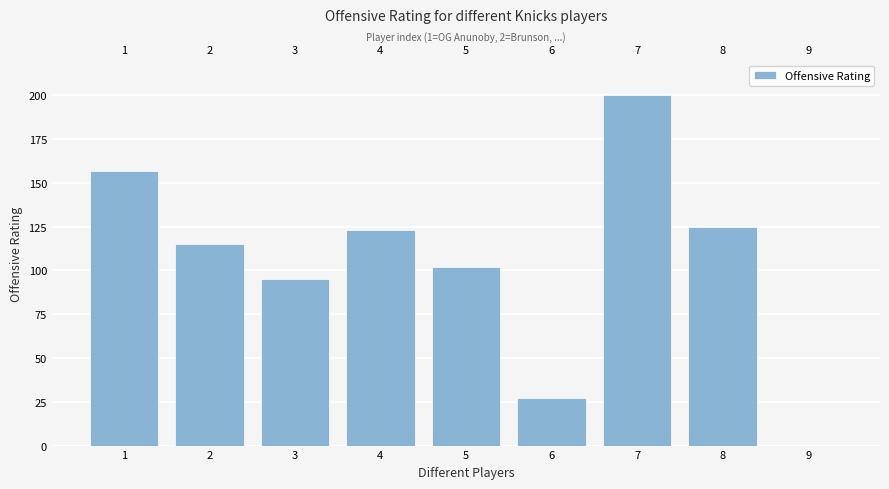

List the labels in order of value, smallest first.

9, 6, 3, 5, 2, 4, 8, 1, 7